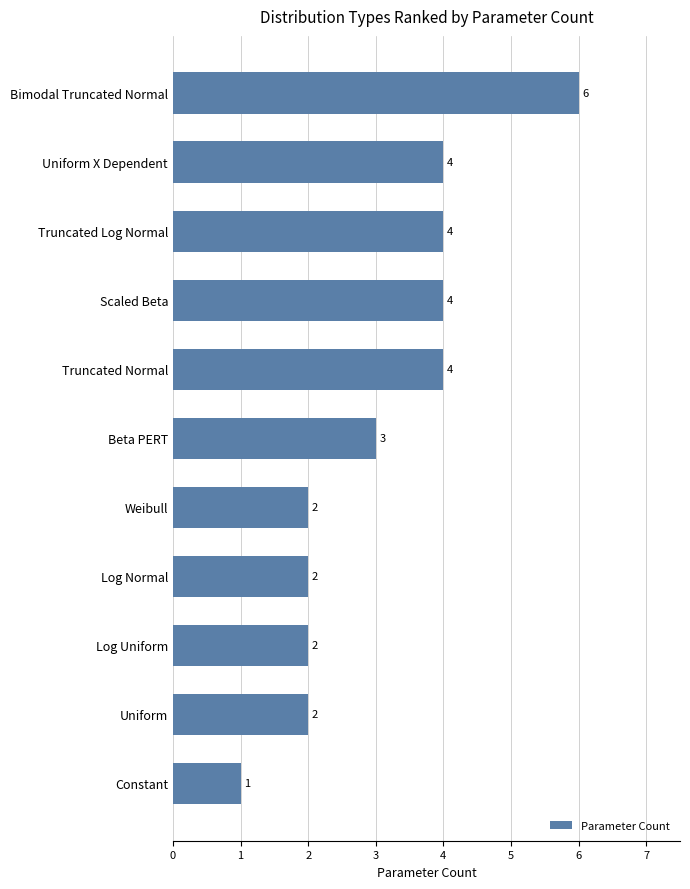

How many values are between 2 and 4?

9